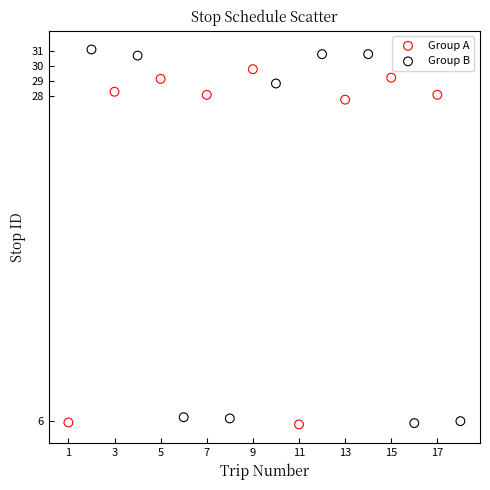

Which series contains the highest Y value?

Group B